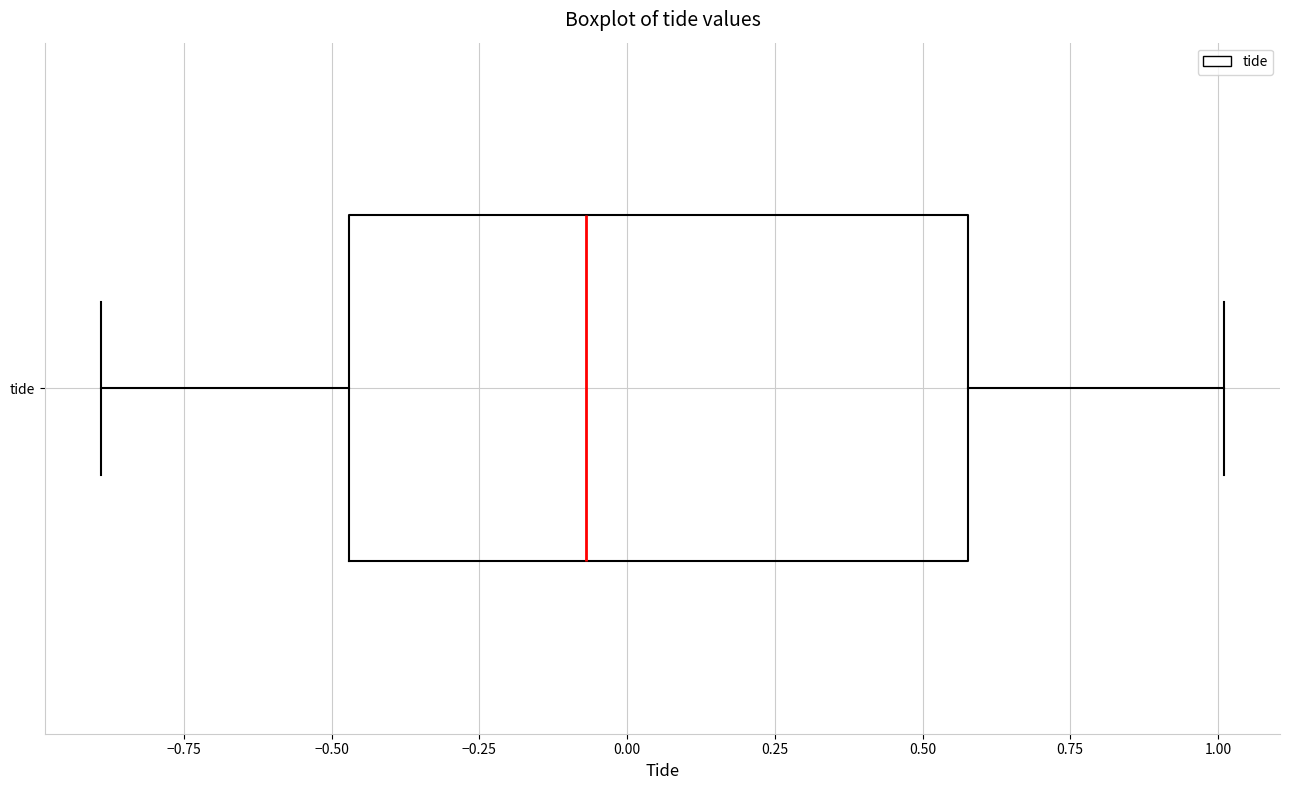

Transcribe this box plot: give where the median line is, the range the box spans, and where the two whiskers end, as read against the x-axis. The values are not printed on the chart, so give them approximately, as read against the axis.

median -0.05, box -0.45 to 0.60, whiskers -0.90 to 1.00